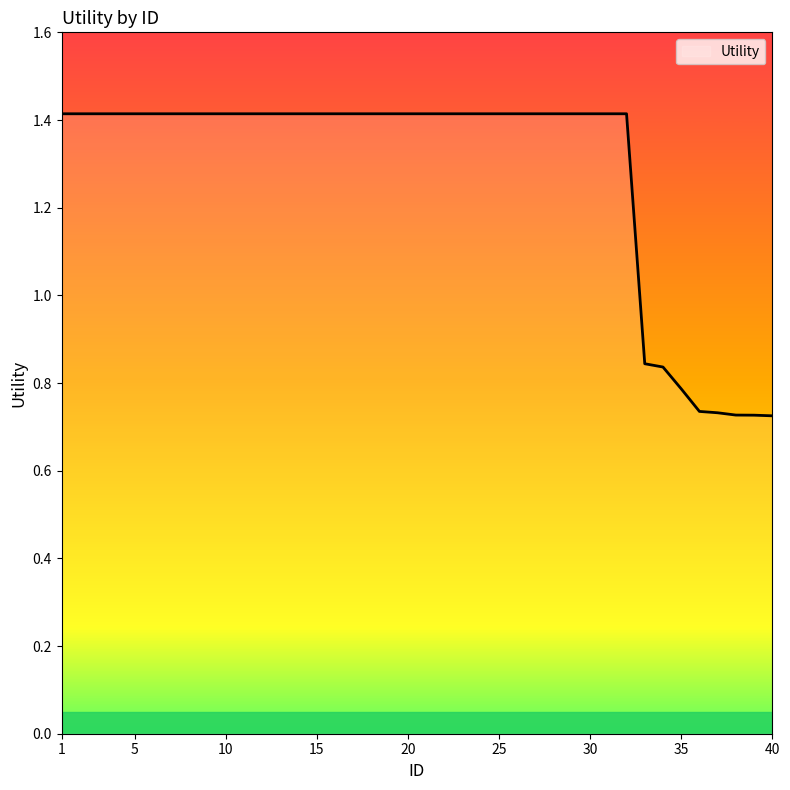

Between 1 and 27, which is larger?

1